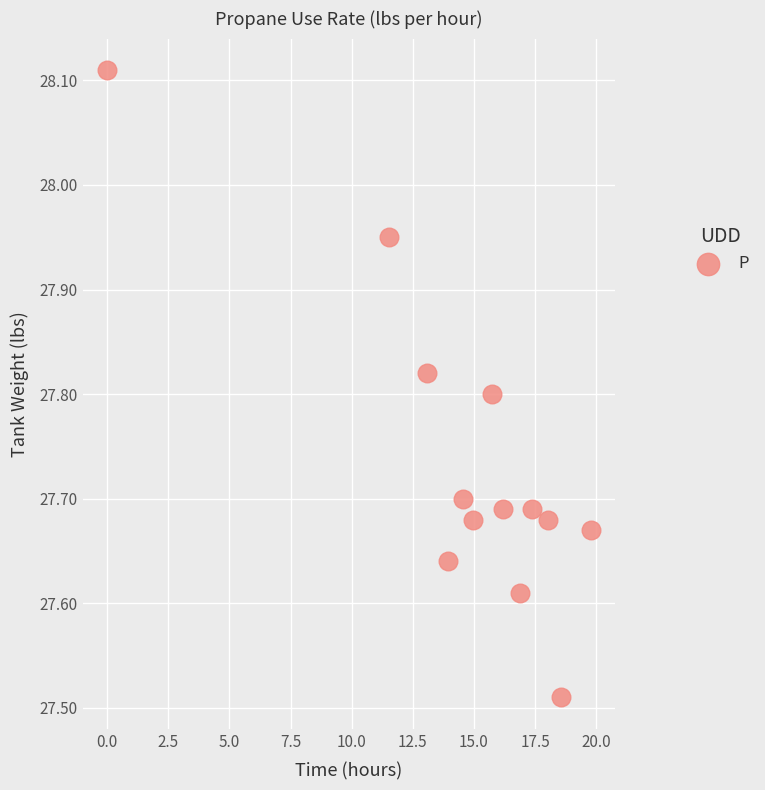

What is the range of X values (max minus min)?

19.8